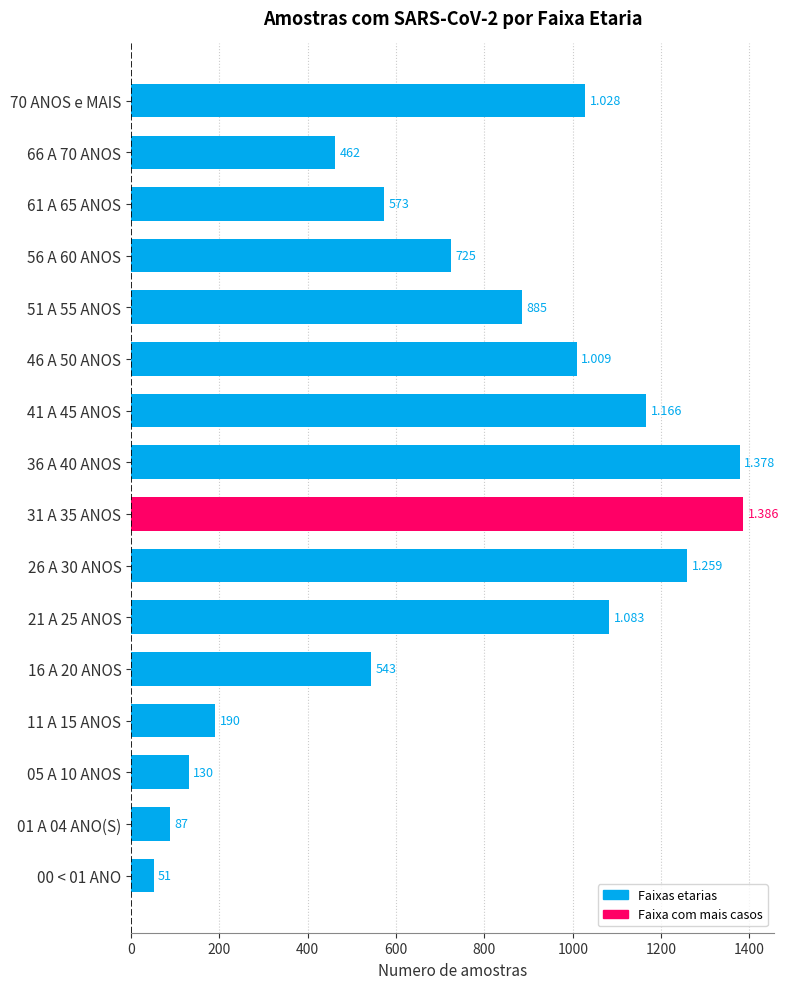

Count the number of categories in the chart.

16